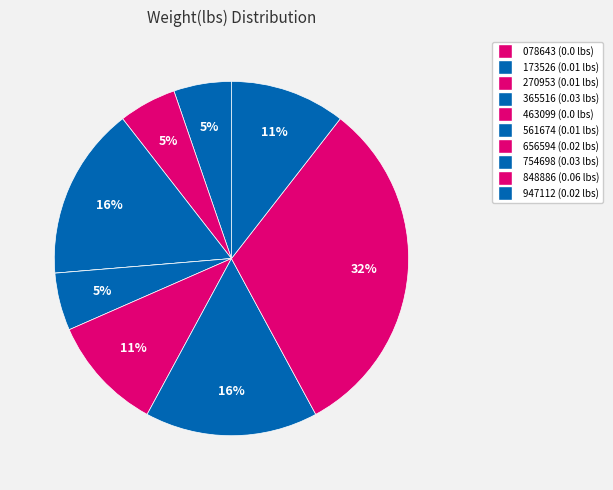

How many segments does this pie chart have?

10